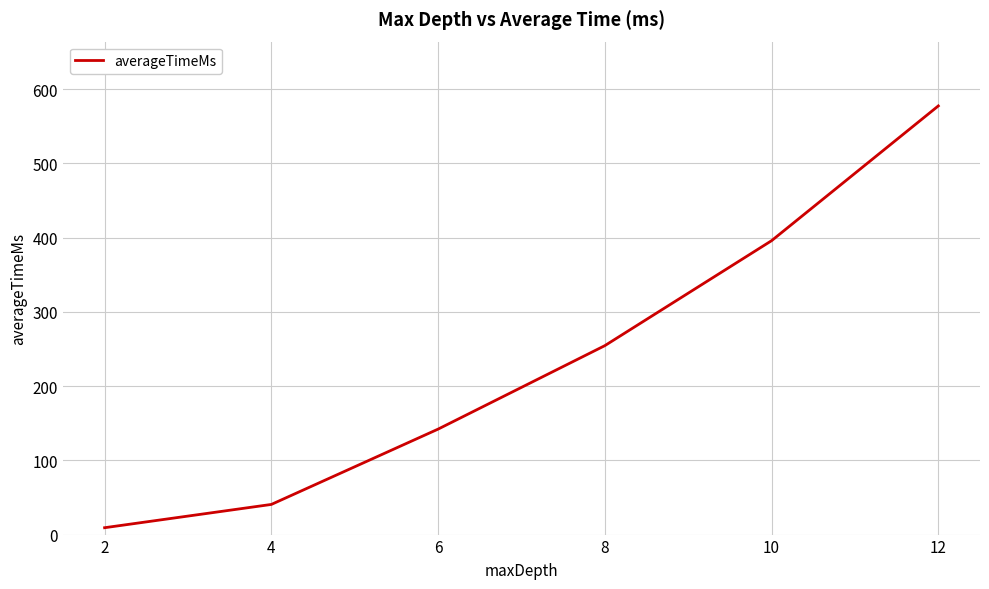

List the labels in order of value, smallest first.

2, 4, 6, 8, 10, 12